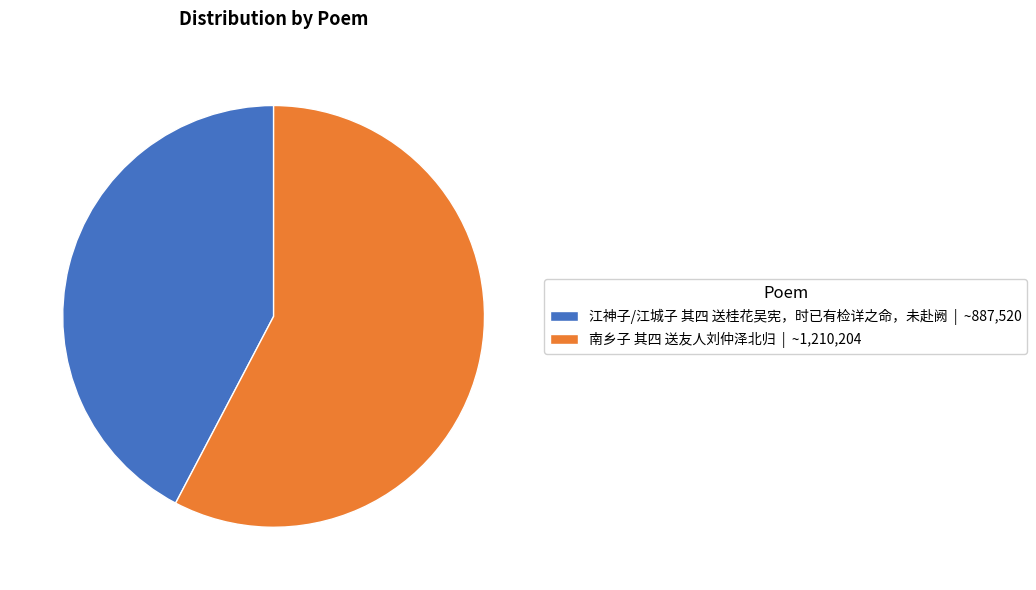

Is there any slice that represents more than half of the pie?

Yes